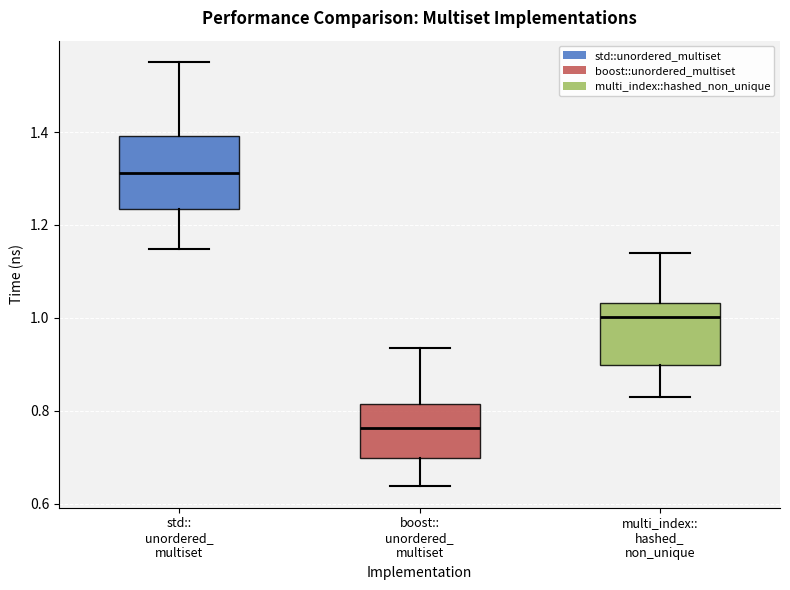

Comparing the boxes themselves (not the whiskers), which one is the tallest?

std:: unordered_ multiset